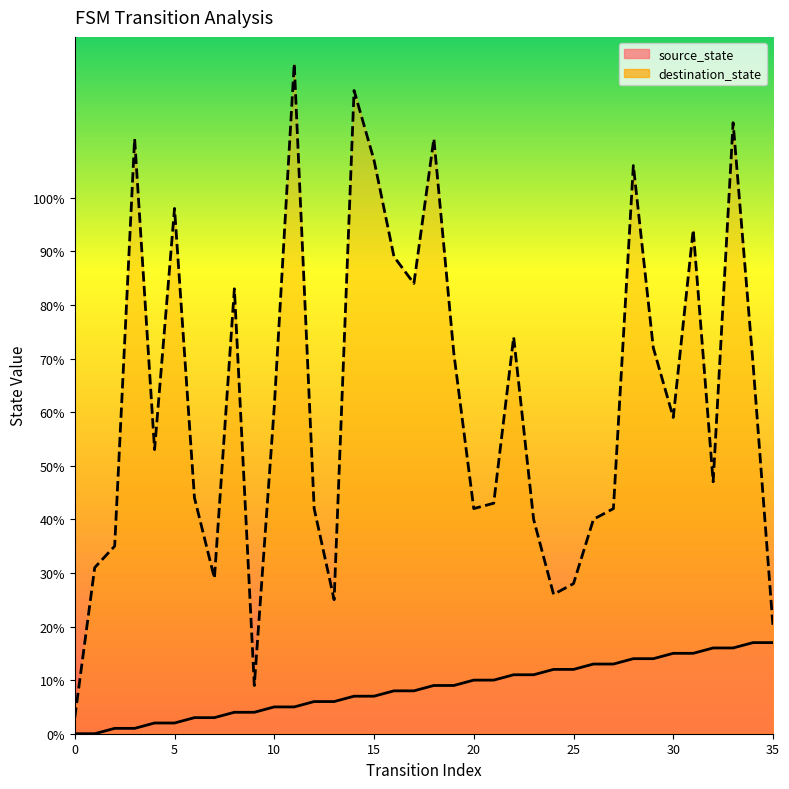

What is the difference between the destination_state values at 28 and 10?

45